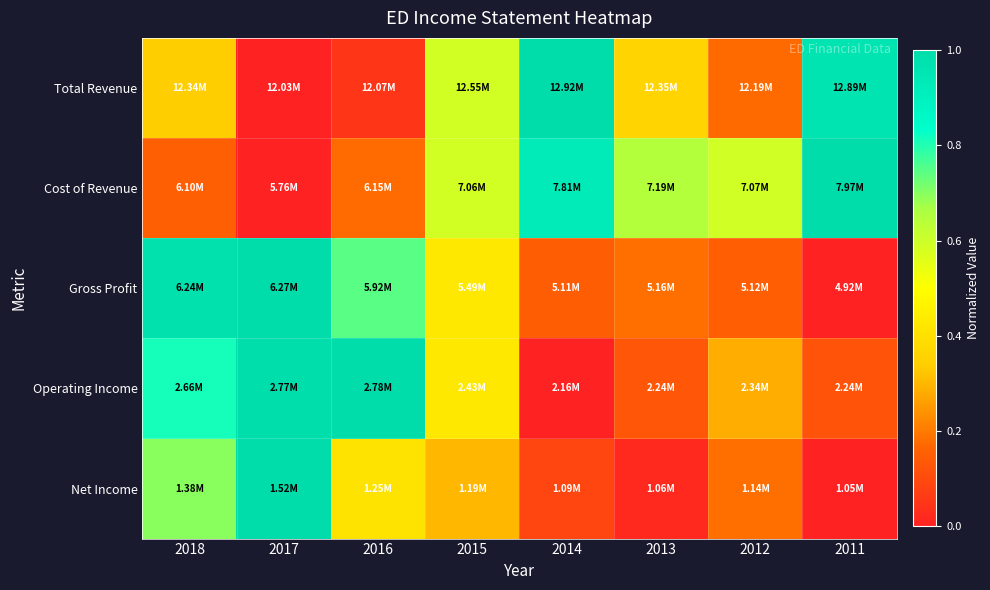

At which category does the chart reach its peak across all series?

2014